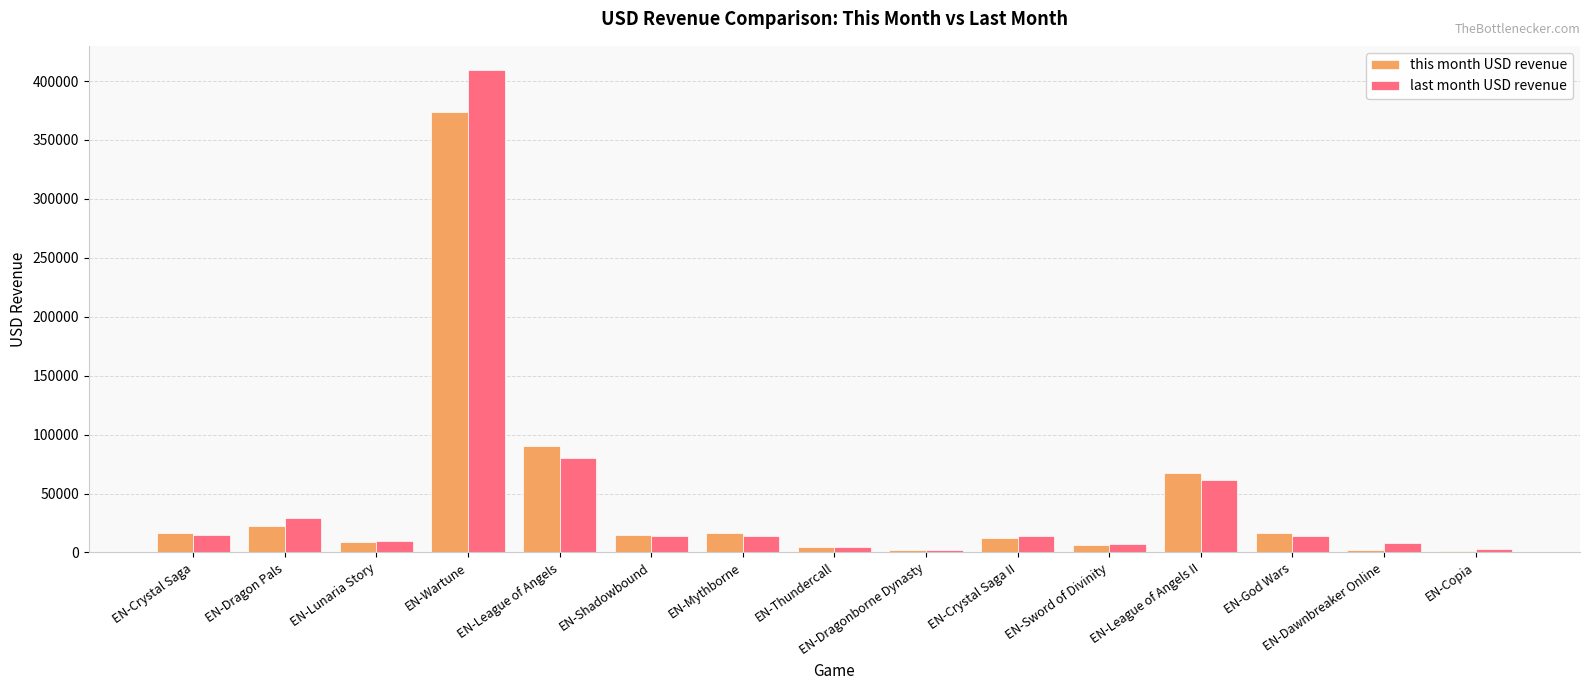

Rank the series by their maximum value, from lowest to highest.

this month USD revenue, last month USD revenue